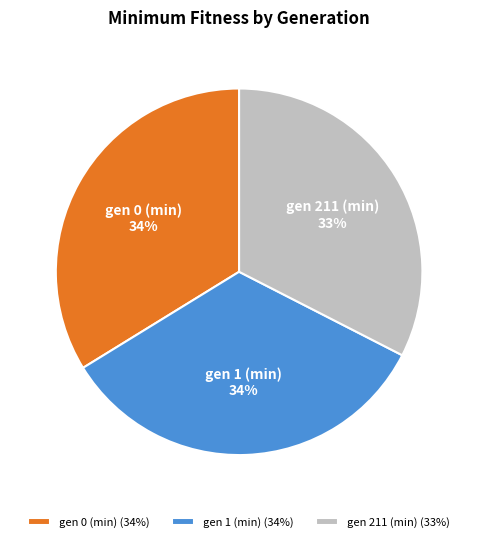

Does gen 211 (min) account for over 50% of the chart?

No